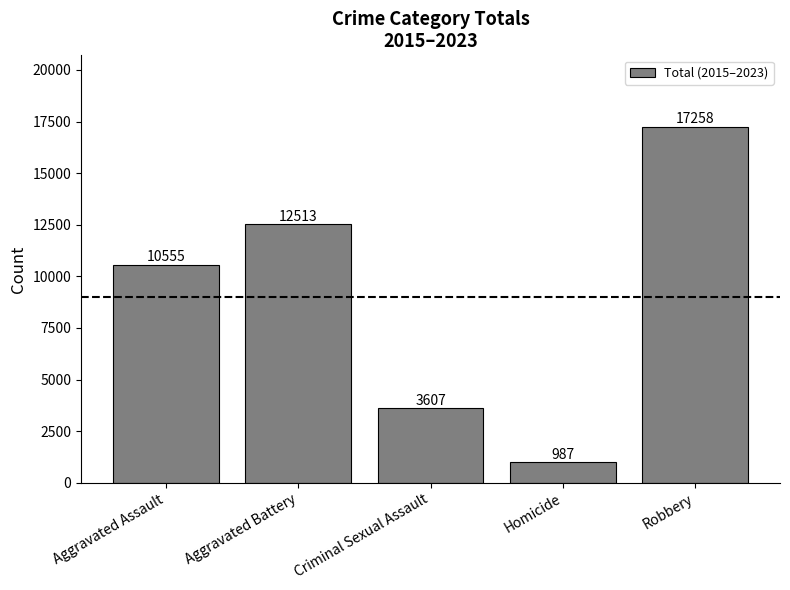

Which category has the lowest value across all series?

Homicide